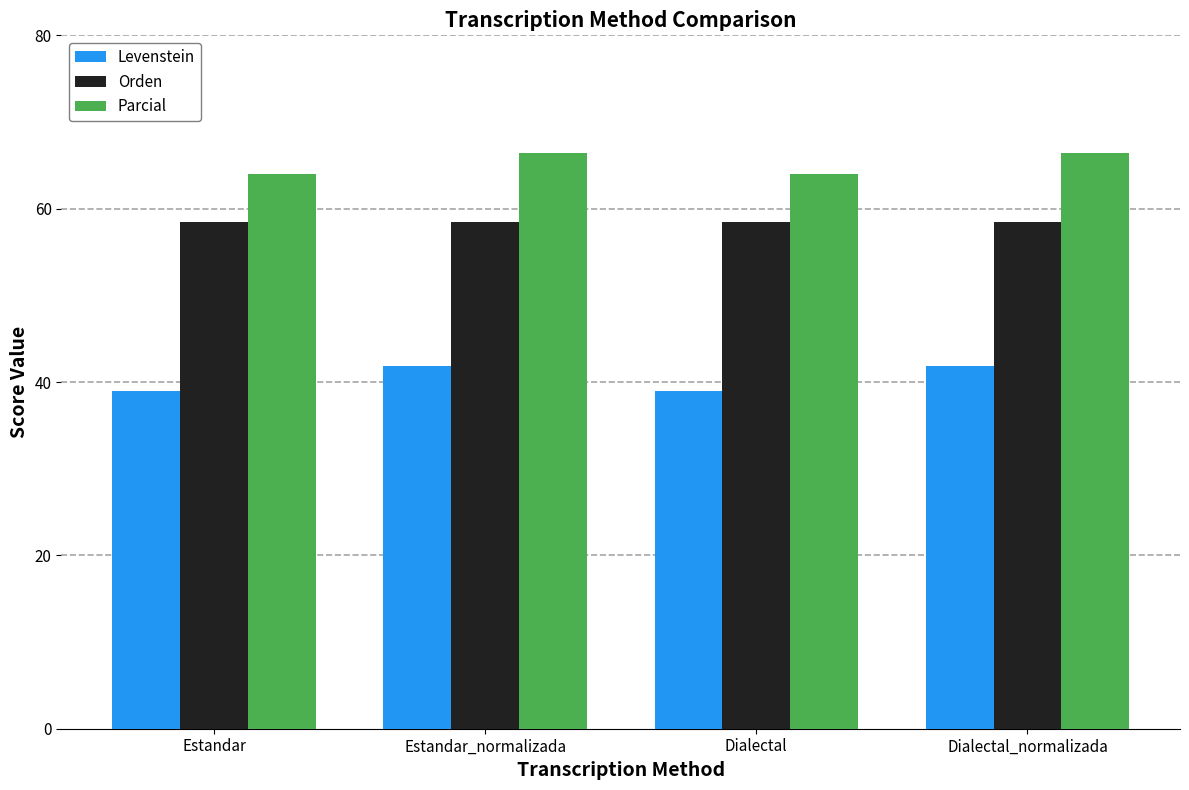

Which series has the largest total across all categories?

Parcial